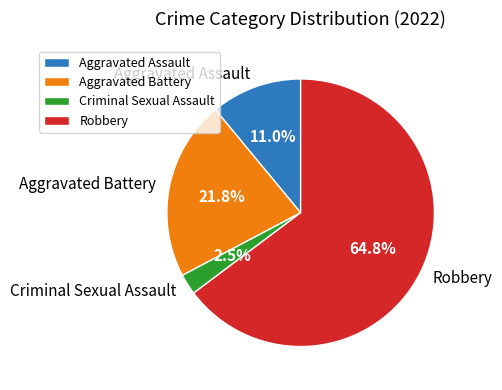

What is the smallest slice in the pie chart?

Criminal Sexual Assault